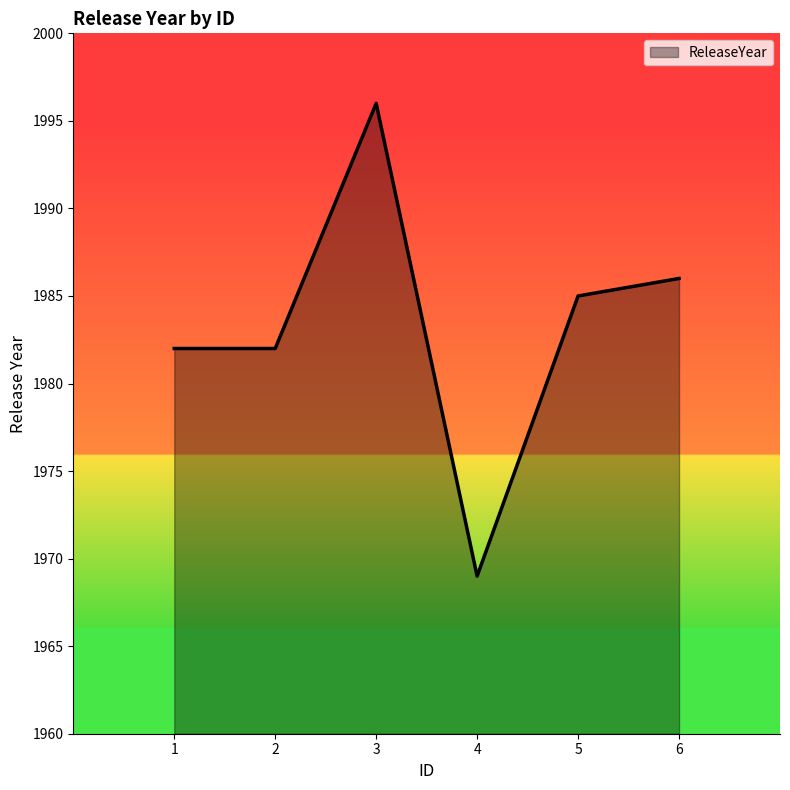

Between 4 and 3, which is larger?

3